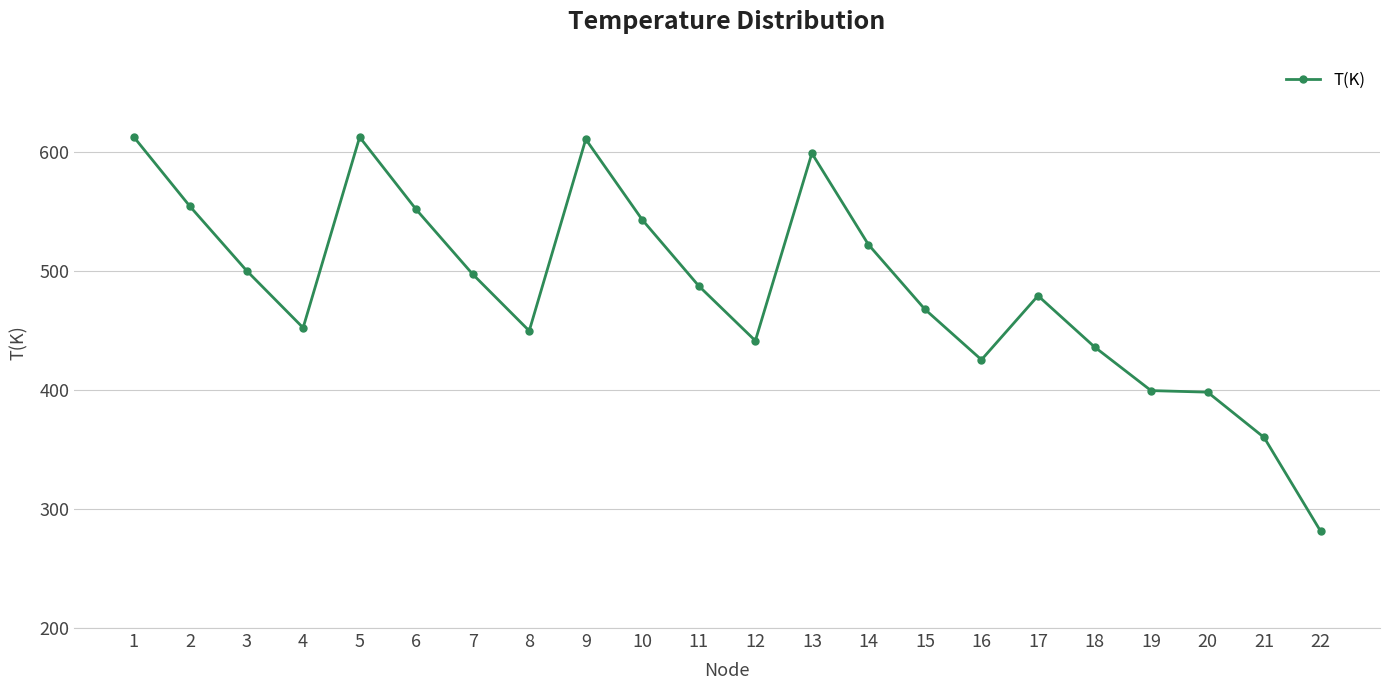

What is the approximate value at 18?

436.2